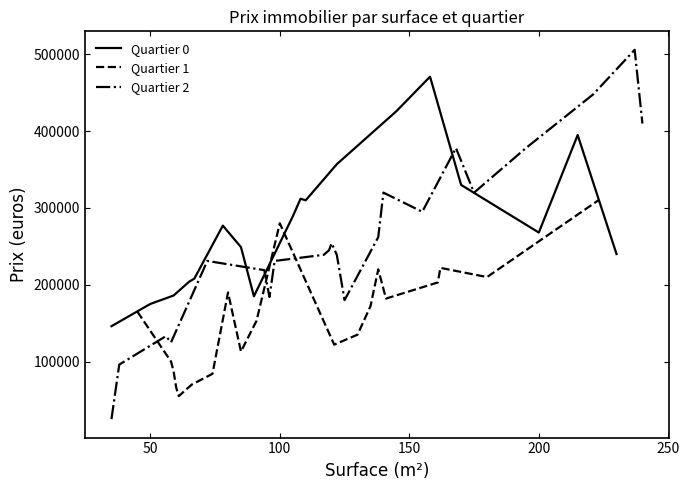

What is the average value of the Quartier 2 series?

258350